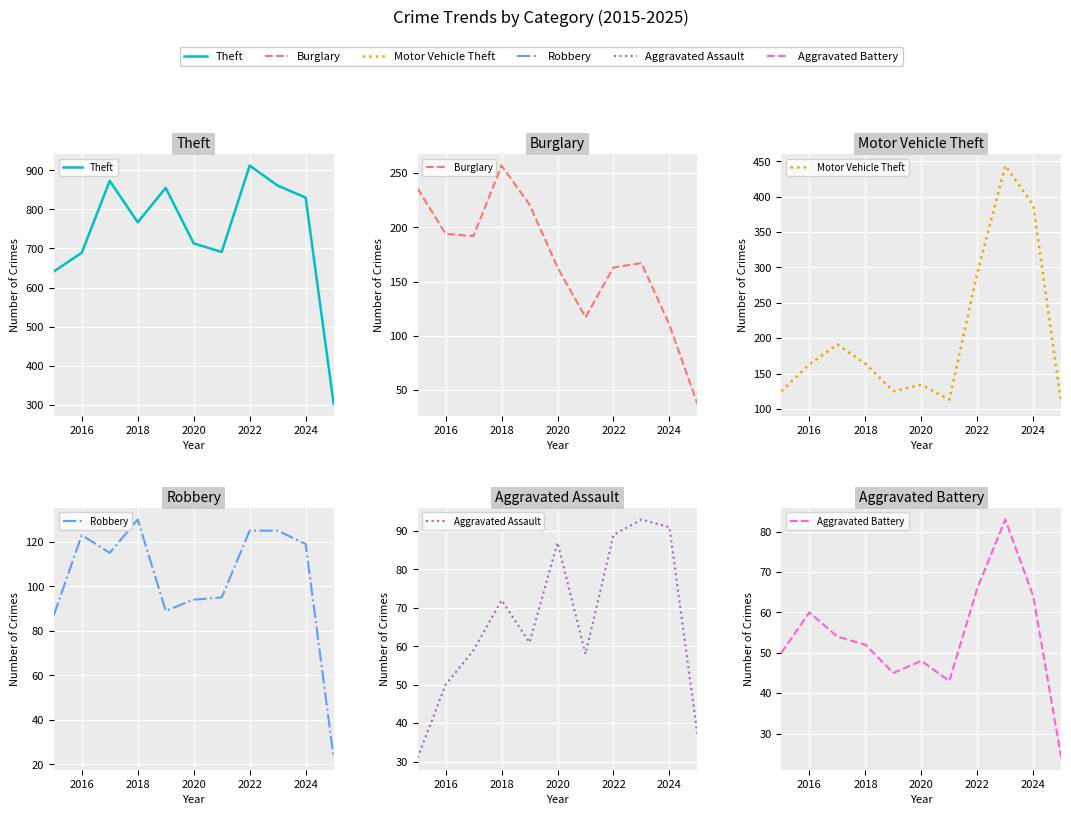

Reading right to left, what are all the values shown in this chart?

Theft: 302	830	861	912	691	713	855	767	873	689	641
Burglary: 37	110	167	163	117	163	221	257	192	194	236
Motor Vehicle Theft: 107	388	444	292	113	134	125	164	191	163	125
Robbery: 23	119	125	125	95	94	89	130	115	123	87
Aggravated Assault: 37	91	93	89	58	87	61	72	59	50	31
Aggravated Battery: 24	64	83	66	43	48	45	52	54	60	50